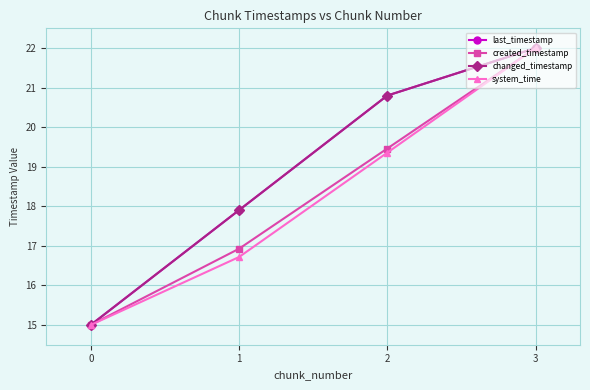

What is the smallest value displayed?

15.0